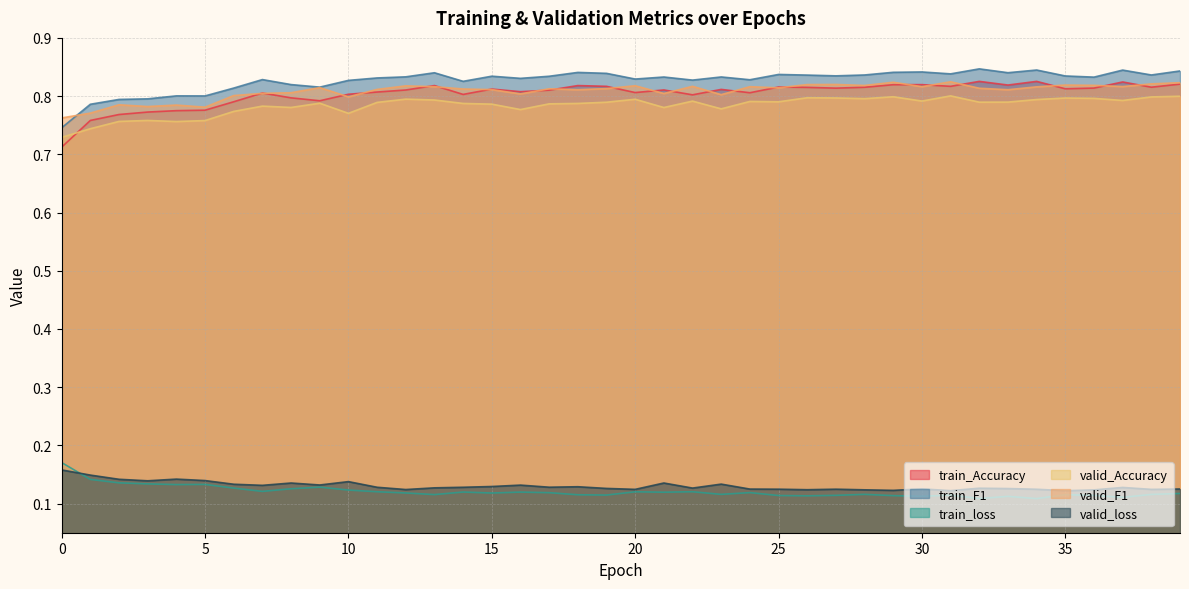

Read the valid_loss value at 18.

0.1